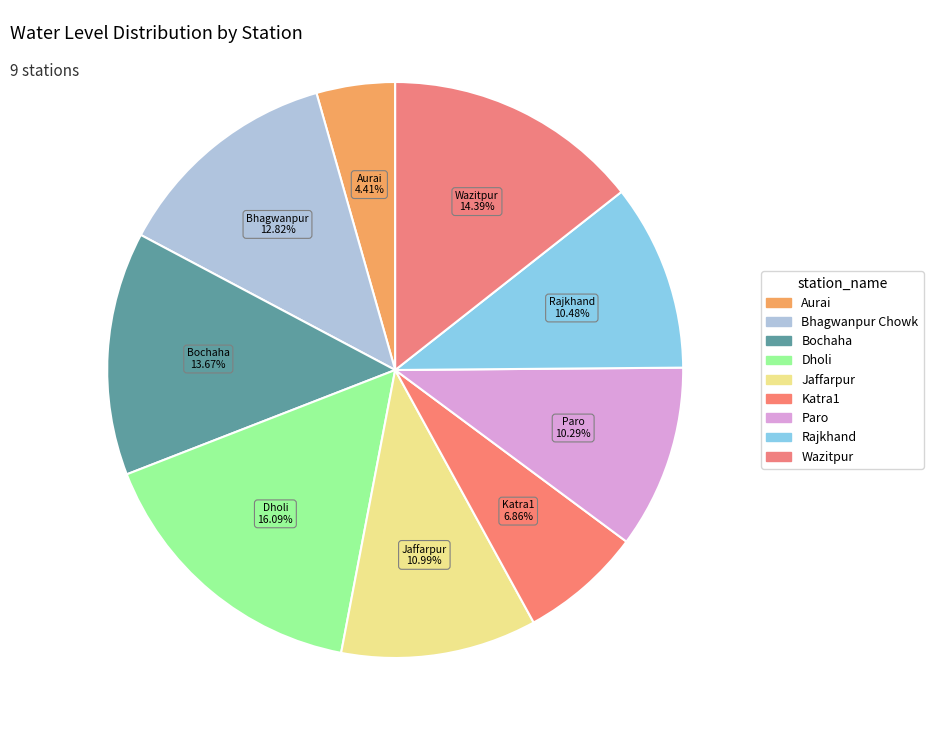

How many segments does this pie chart have?

9